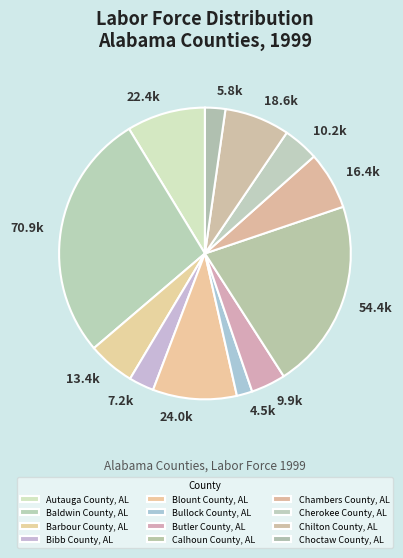

Is it true that Baldwin County, AL is 42% of the pie?

False